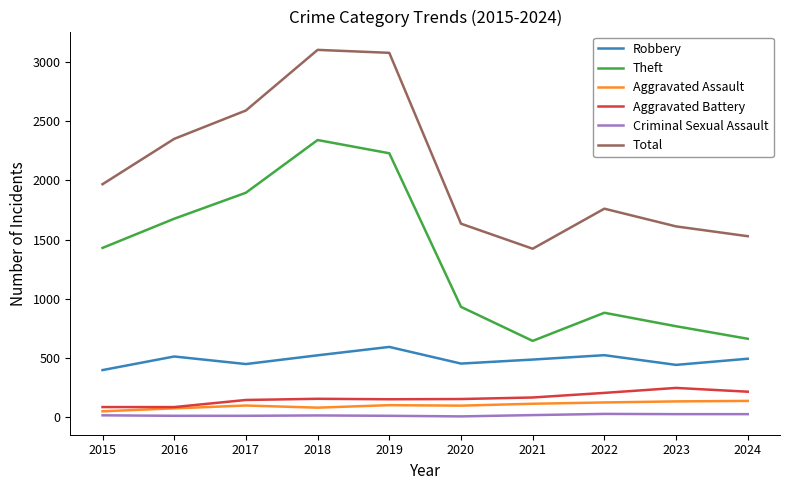

What is the difference between the maximum and minimum values in the Total series?

1683